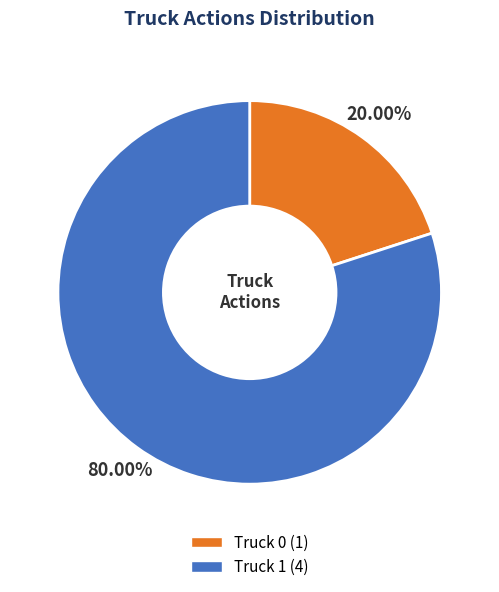

To the nearest percent, what is the difference between the largest and smallest slice percentages?

60%